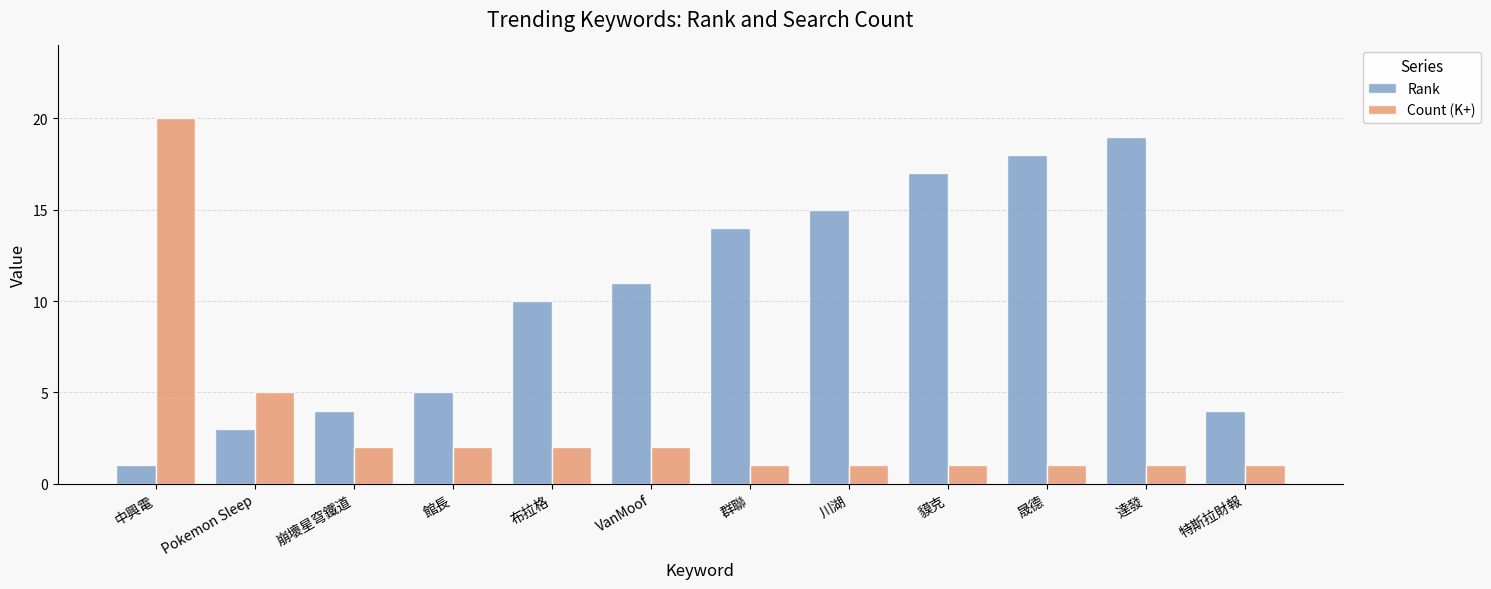

At which label is Count (K+) closest to 10?

Pokemon Sleep